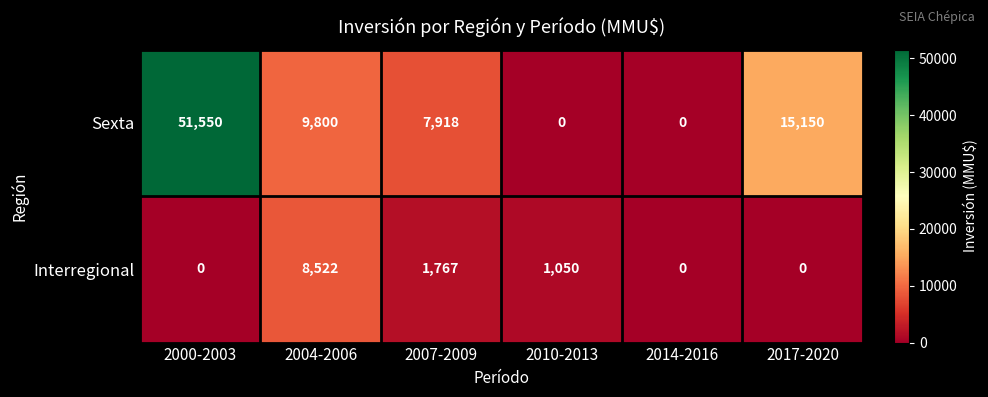

Rank the series at 2010-2013 from highest to lowest value.

Interregional, Sexta